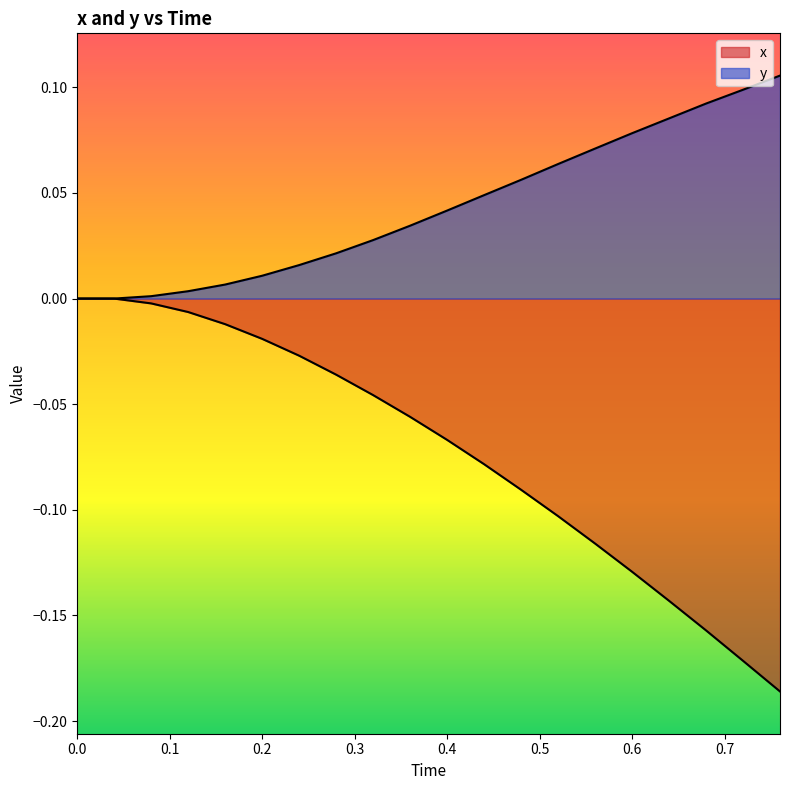

Reading left to right, what are all the values shown in this chart?

x: 0.0=0.0	0.04=0.0	0.08=-0.0	0.12=-0.0	0.16=-0.0	0.2=-0.0	0.24=-0.0	0.28=-0.0	0.32=-0.0	0.36=-0.1	0.4=-0.1	0.44=-0.1	0.48=-0.1	0.52=-0.1	0.56=-0.1	0.6=-0.1	0.64=-0.1	0.68=-0.2	0.72=-0.2	0.76=-0.2
y: 0.0=0.0	0.04=0.0	0.08=0.0	0.12=0.0	0.16=0.0	0.2=0.0	0.24=0.0	0.28=0.0	0.32=0.0	0.36=0.0	0.4=0.0	0.44=0.0	0.48=0.1	0.52=0.1	0.56=0.1	0.6=0.1	0.64=0.1	0.68=0.1	0.72=0.1	0.76=0.1